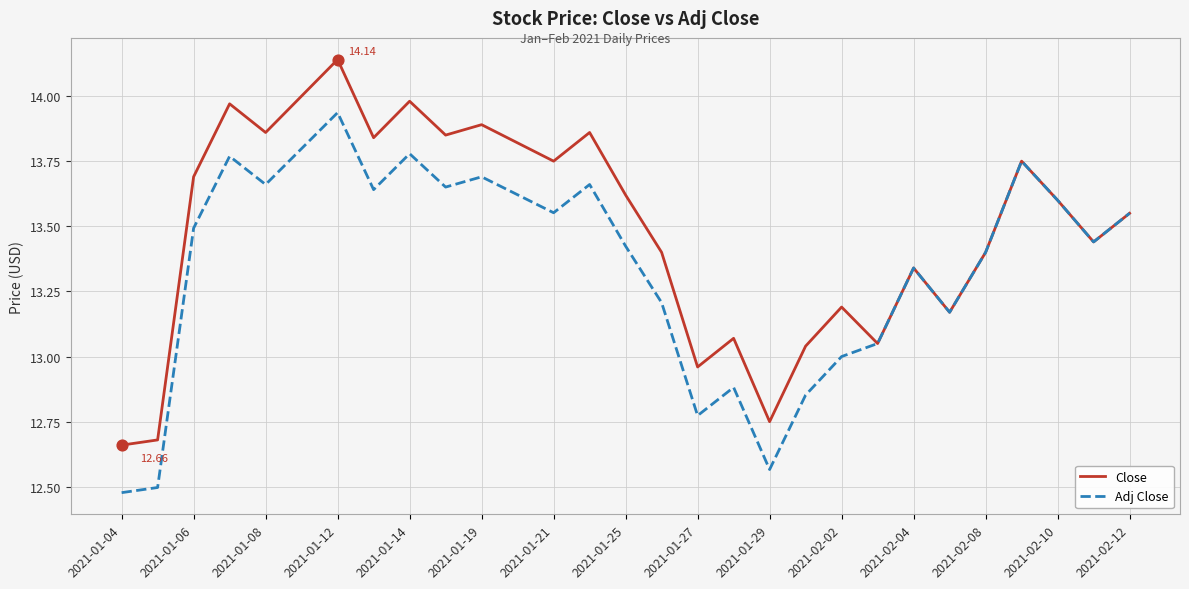

At how many categories does at least one series exceed 13?

25